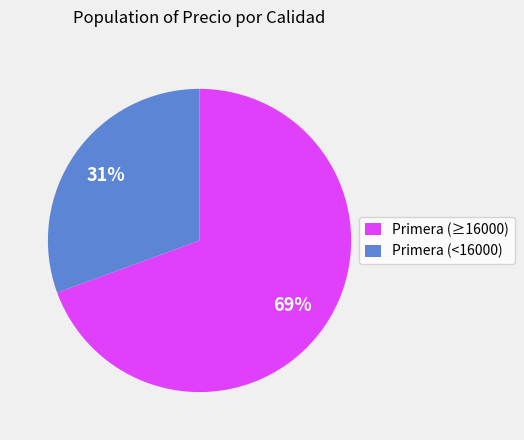

Combined, do Primera (<16000) and Primera (≥16000) account for over 50%?

Yes